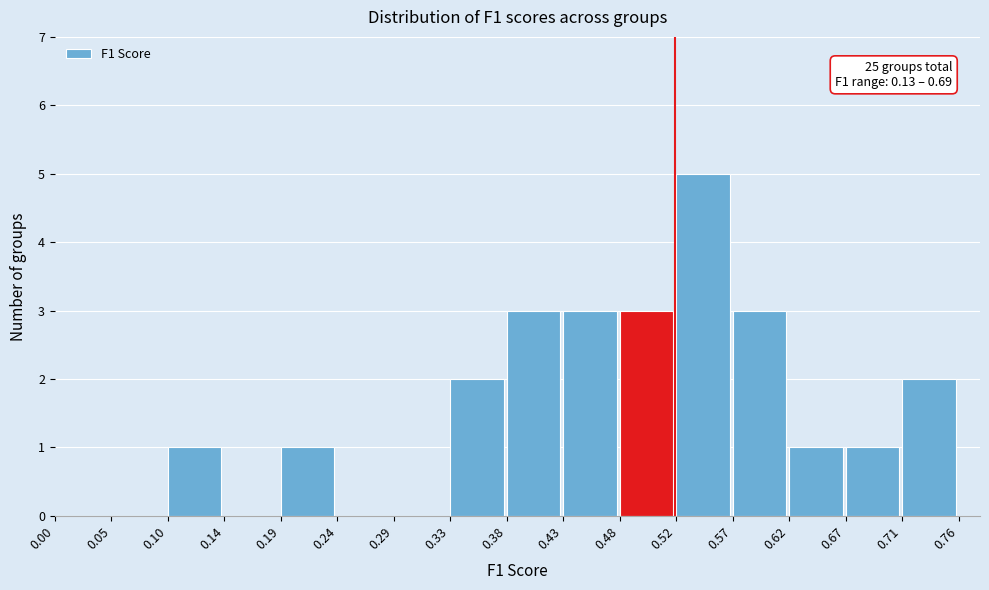

Over which range of the x-axis is the bar tallest?

0.52 to 0.57